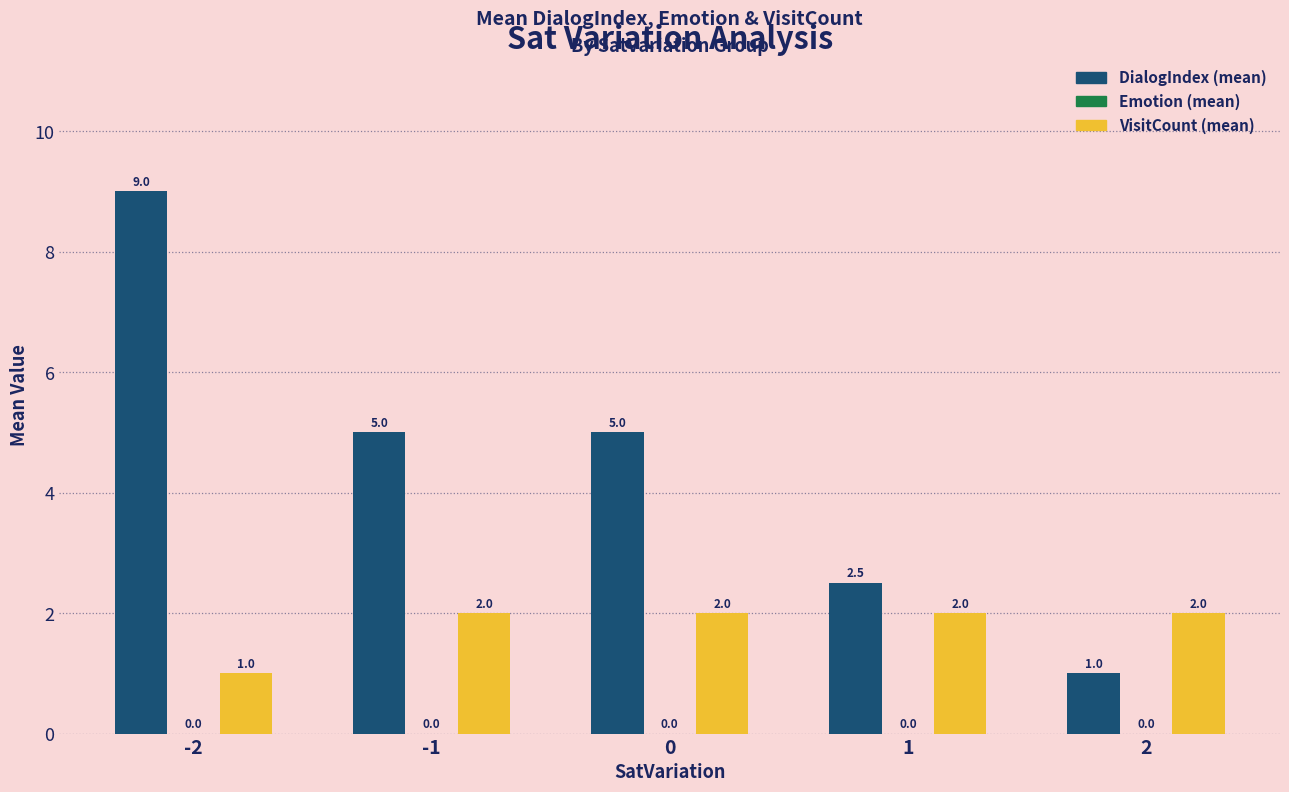

Reading right to left, extract all data points from this chart.

DialogIndex (mean): 1.0	2.5	5.0	5.0	9.0
VisitCount (mean): 2.0	2.0	2.0	2.0	1.0